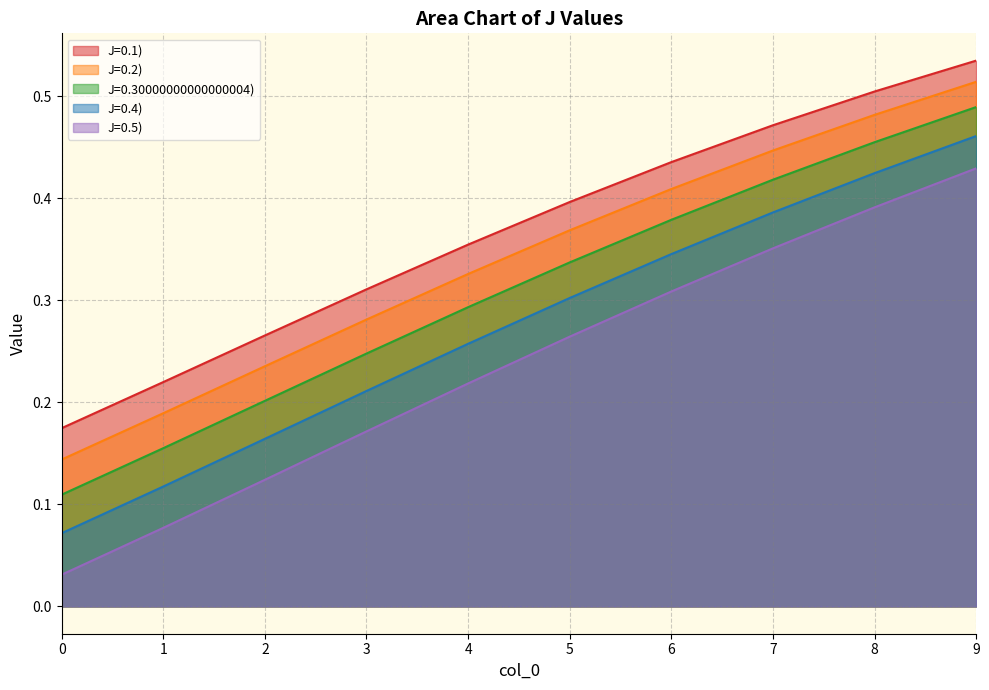

True or false: J=0.4) has a value of 0.3 at 3.

False